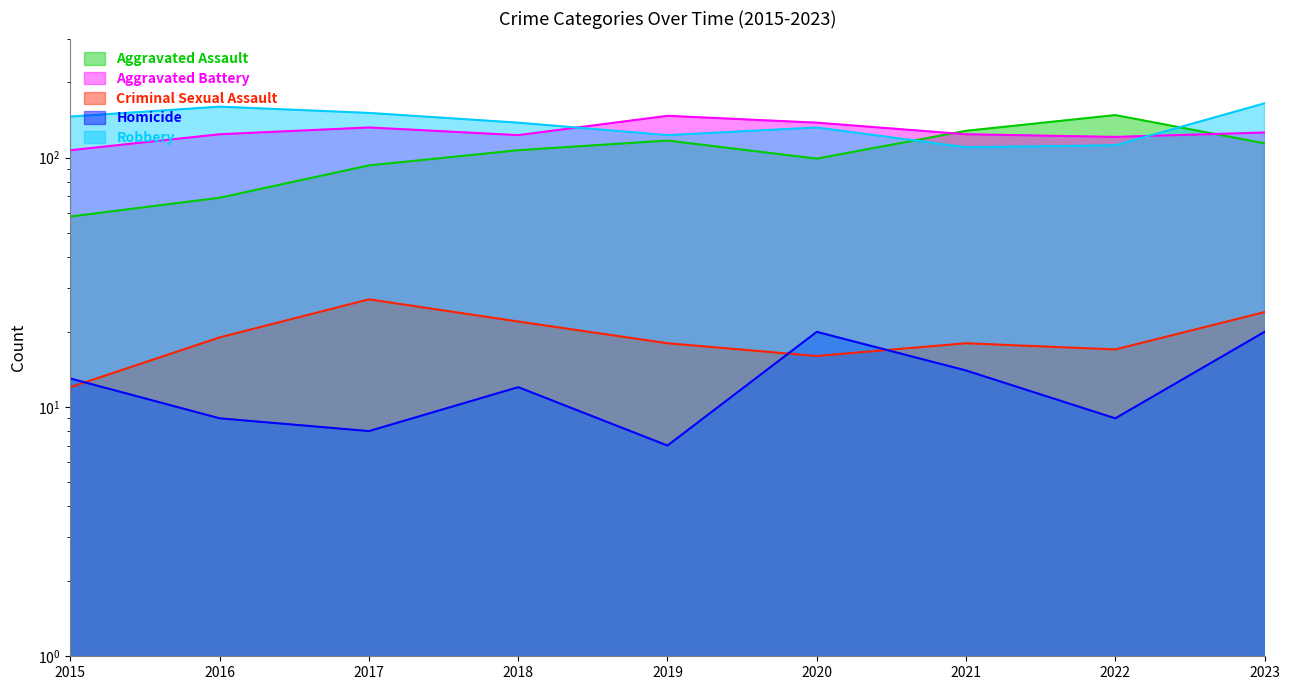

At which category is the sum across all series the highest?

2023